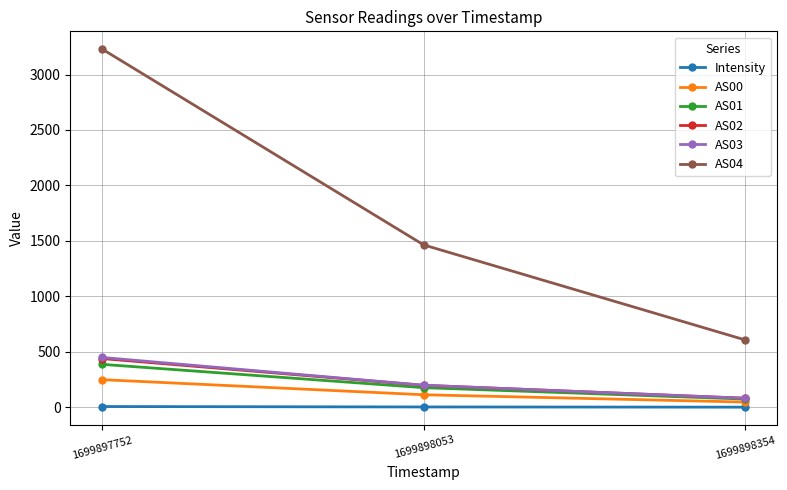

What is the maximum value for AS03?

449.0